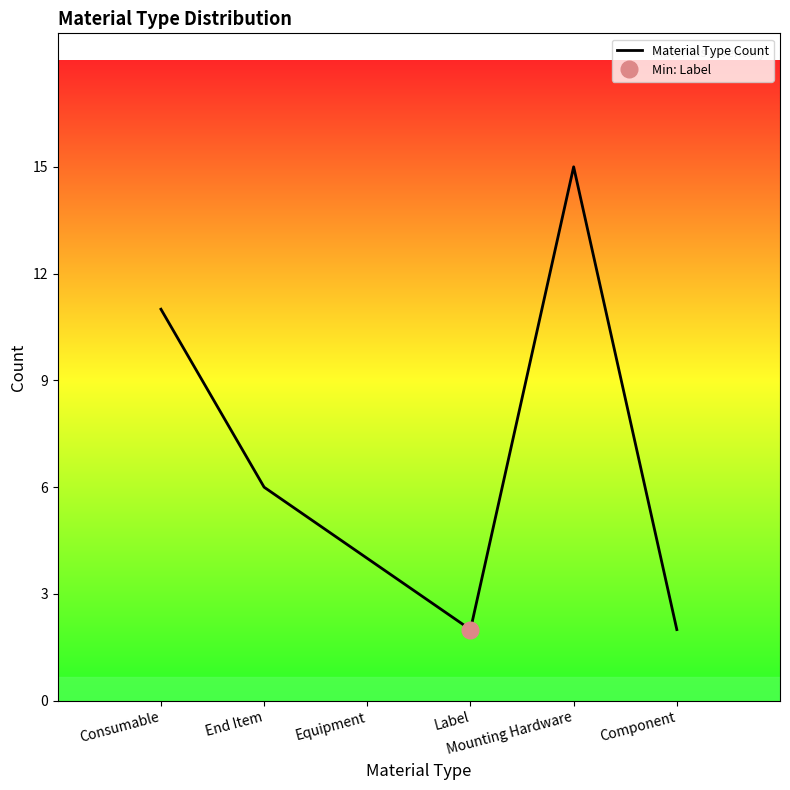

Where does the data first go above 6?

Consumable